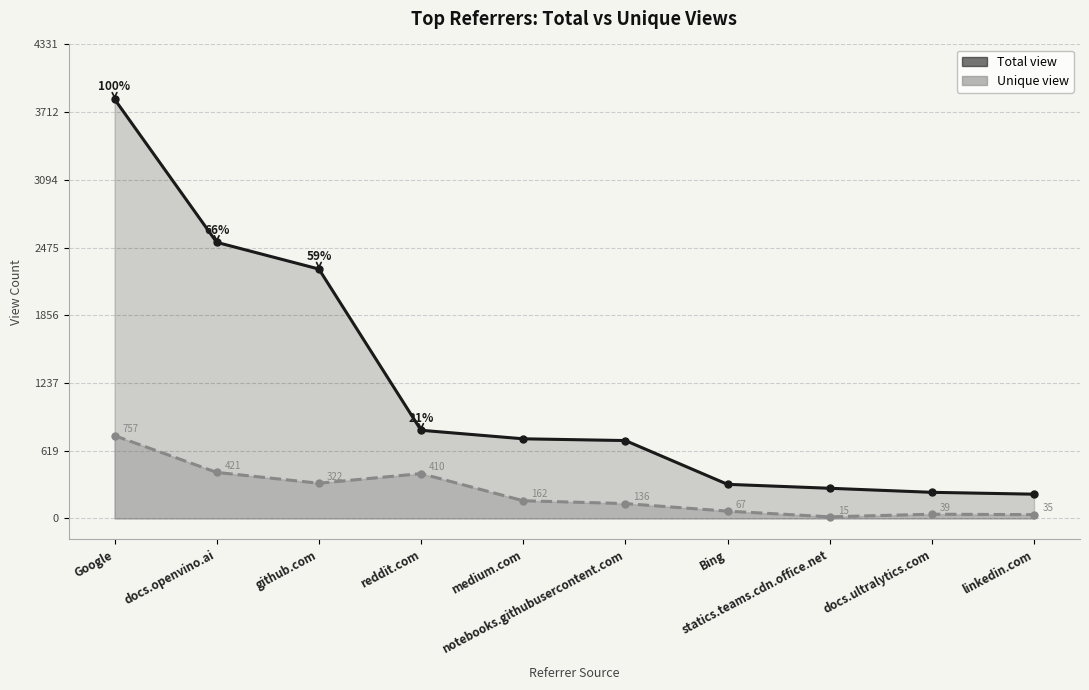

List the series in order of their peak value, lowest first.

Unique view, Total view